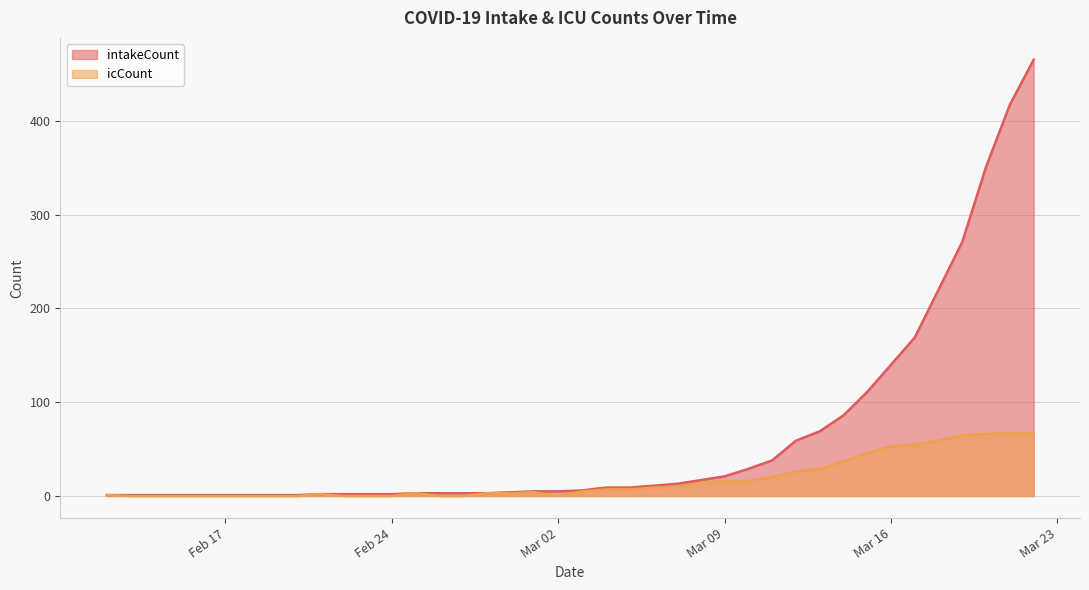

How many categories are shown in the chart?

40